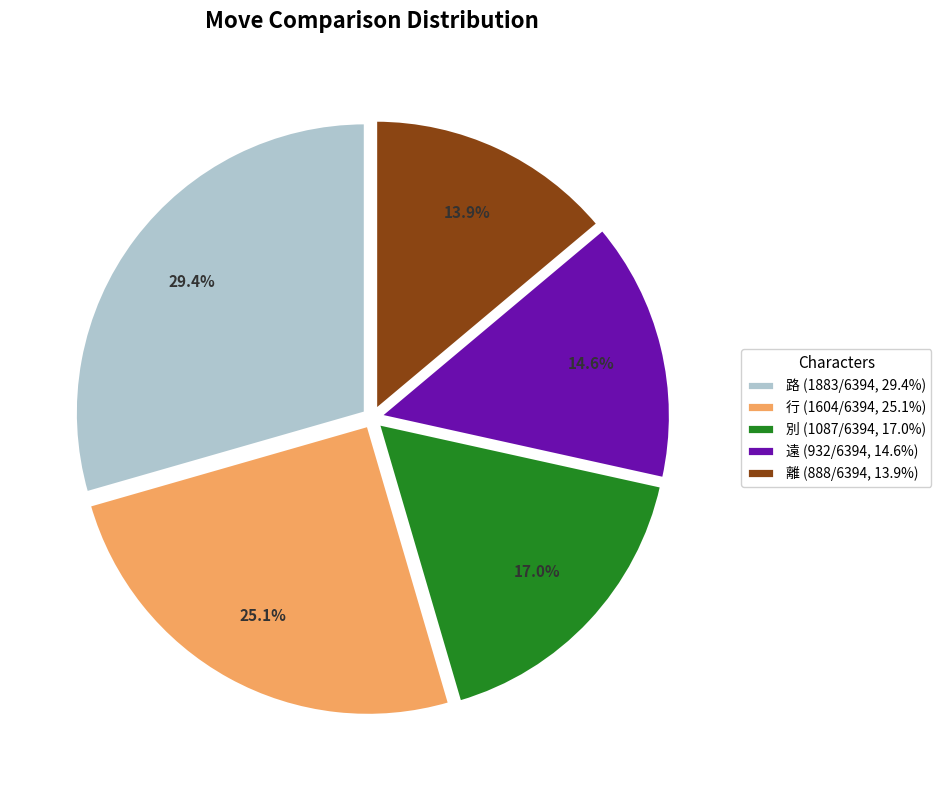

Combined, do 遠 and 離 account for over 50%?

No